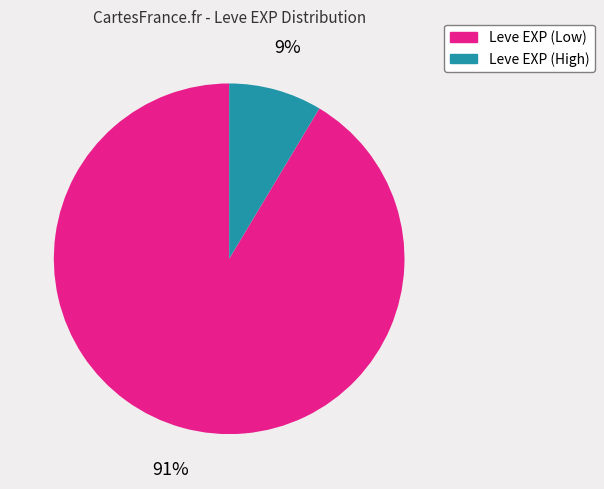

Is there a majority slice in this chart?

Yes